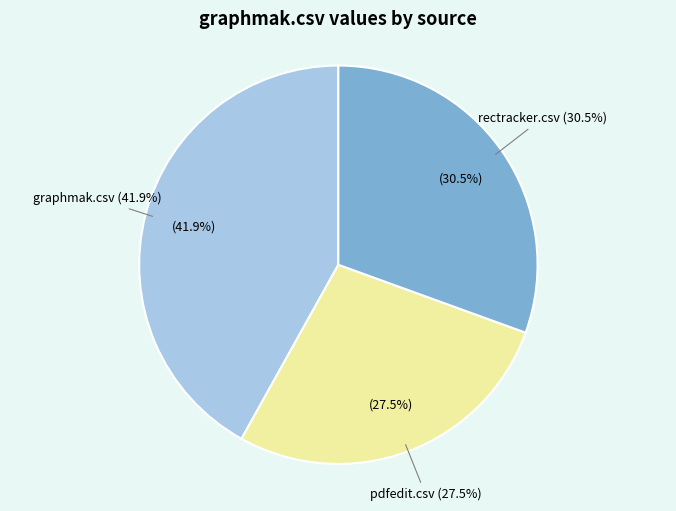

Which category has the biggest portion of the pie?

graphmak.csv